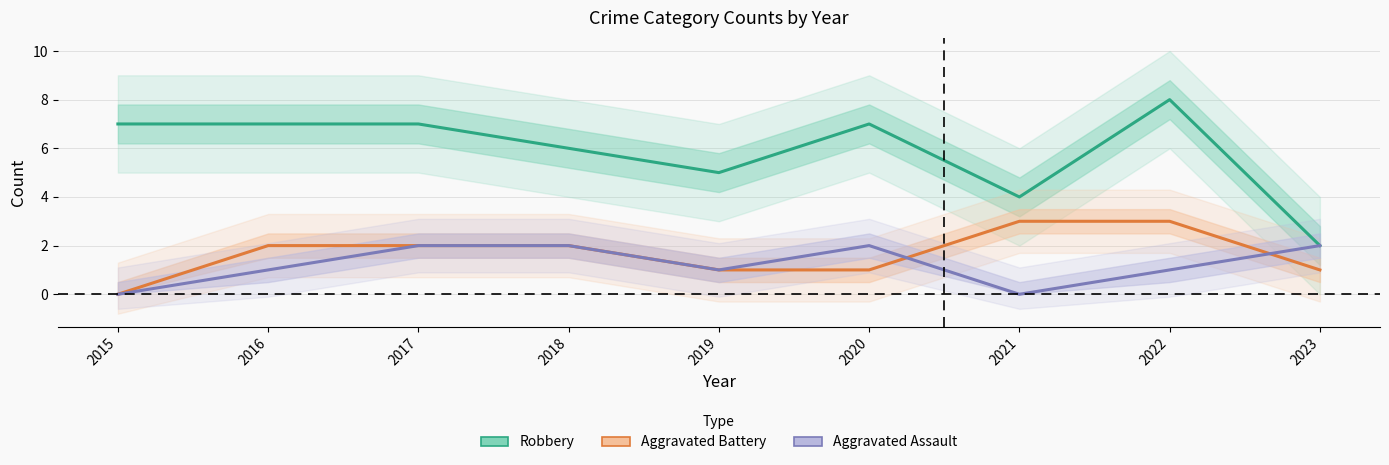

What are all the series names shown in the legend?

Robbery, Aggravated Battery, Aggravated Assault